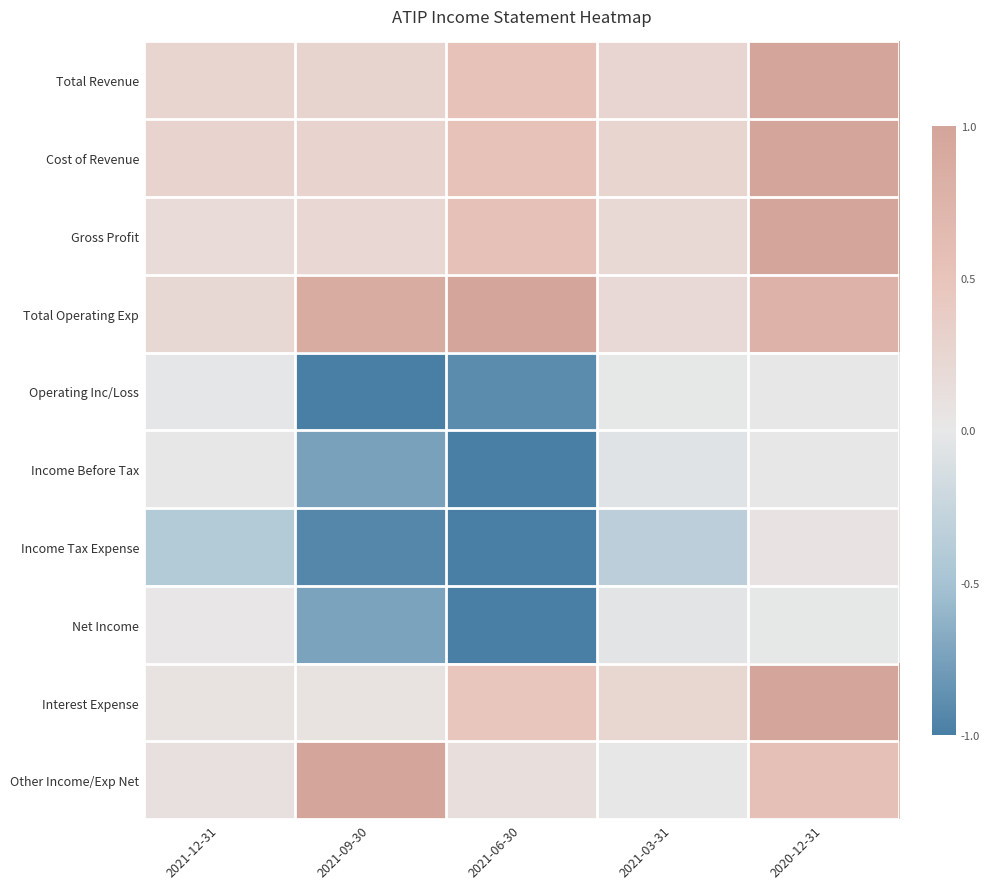

Which series has the widest spread of values?

Income Tax Expense